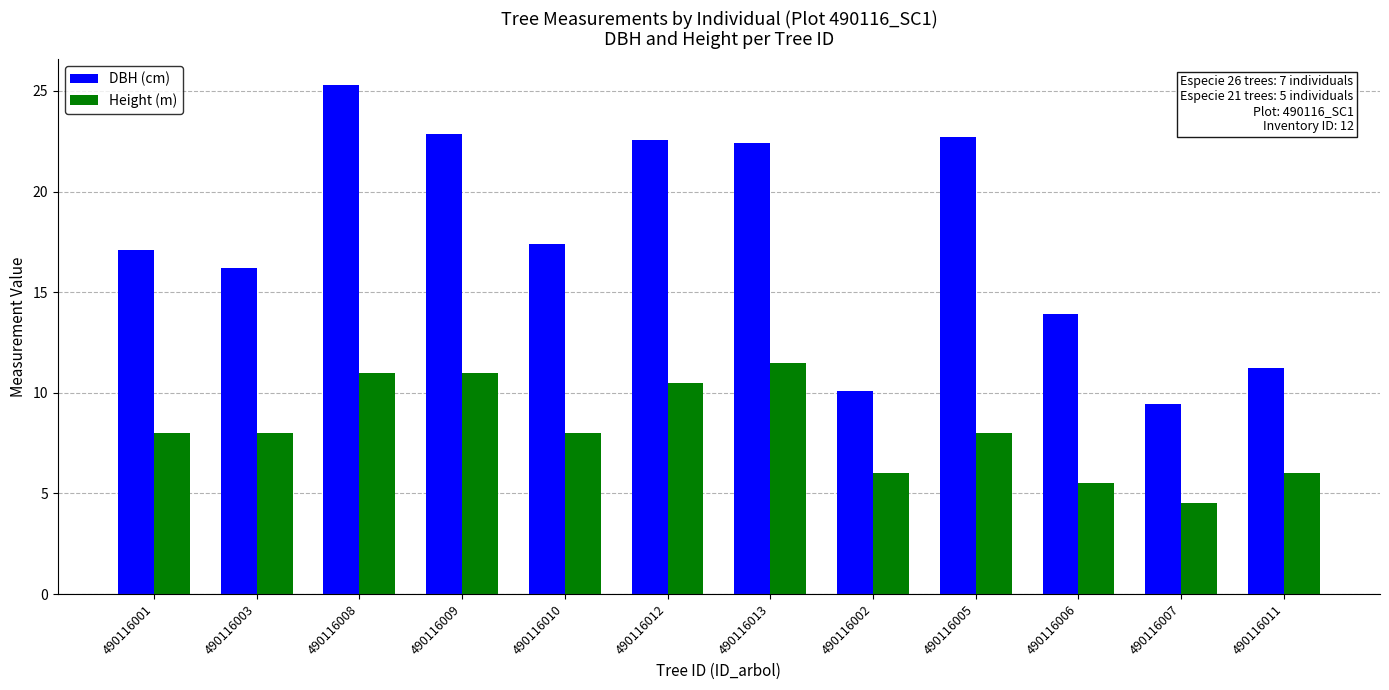

Are the bars grouped side by side (vs. stacked)?

Yes